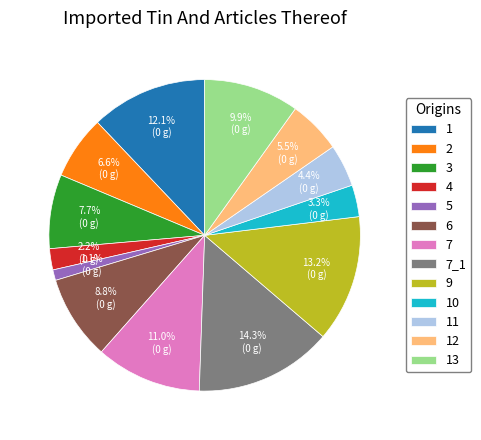

Which category has the biggest portion of the pie?

7_1